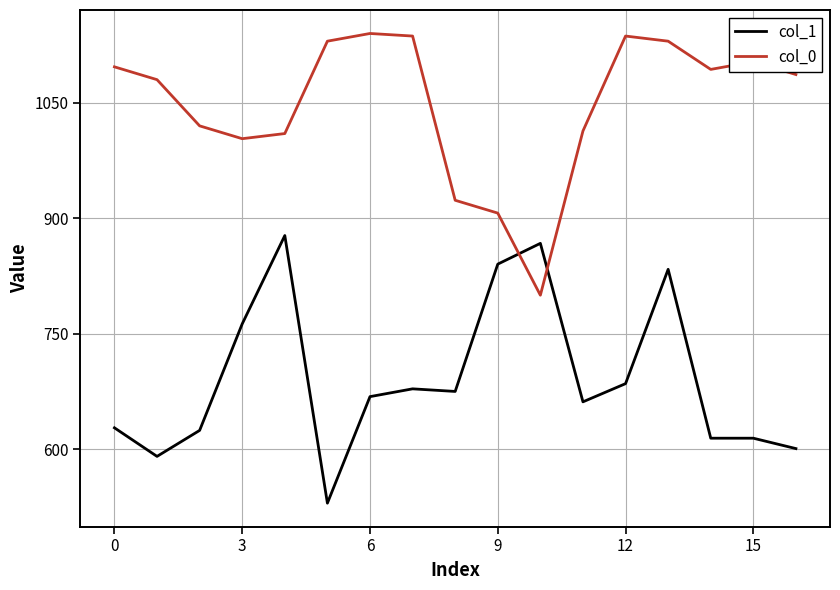

Which series has the largest total across all categories?

col_0